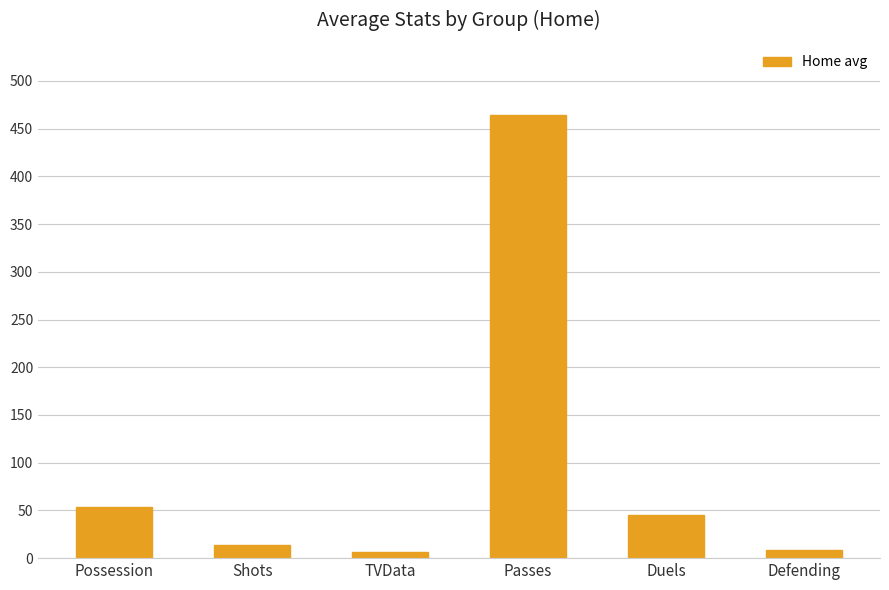

What is the ratio of the value at Possession to the value at Defending?

6.0